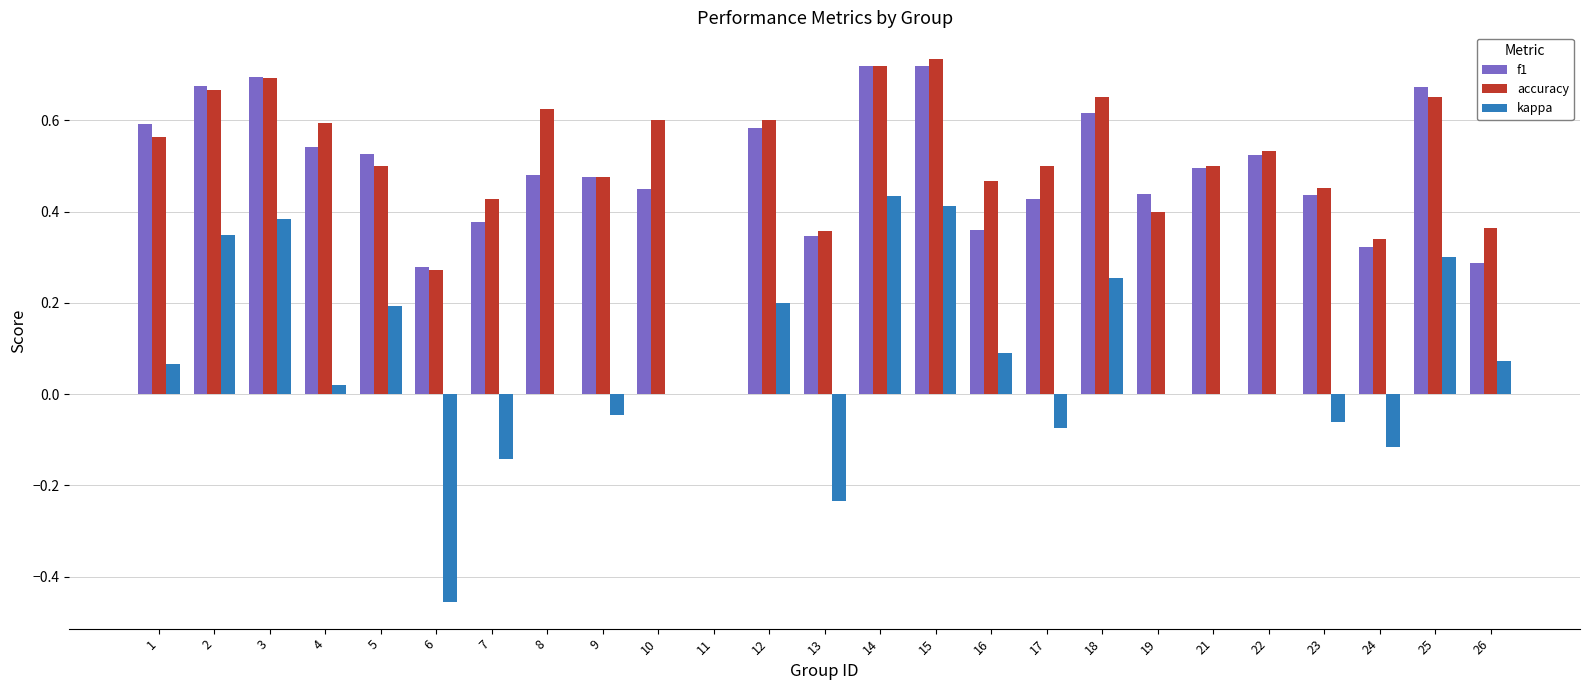

Count the number of data series in this chart.

3